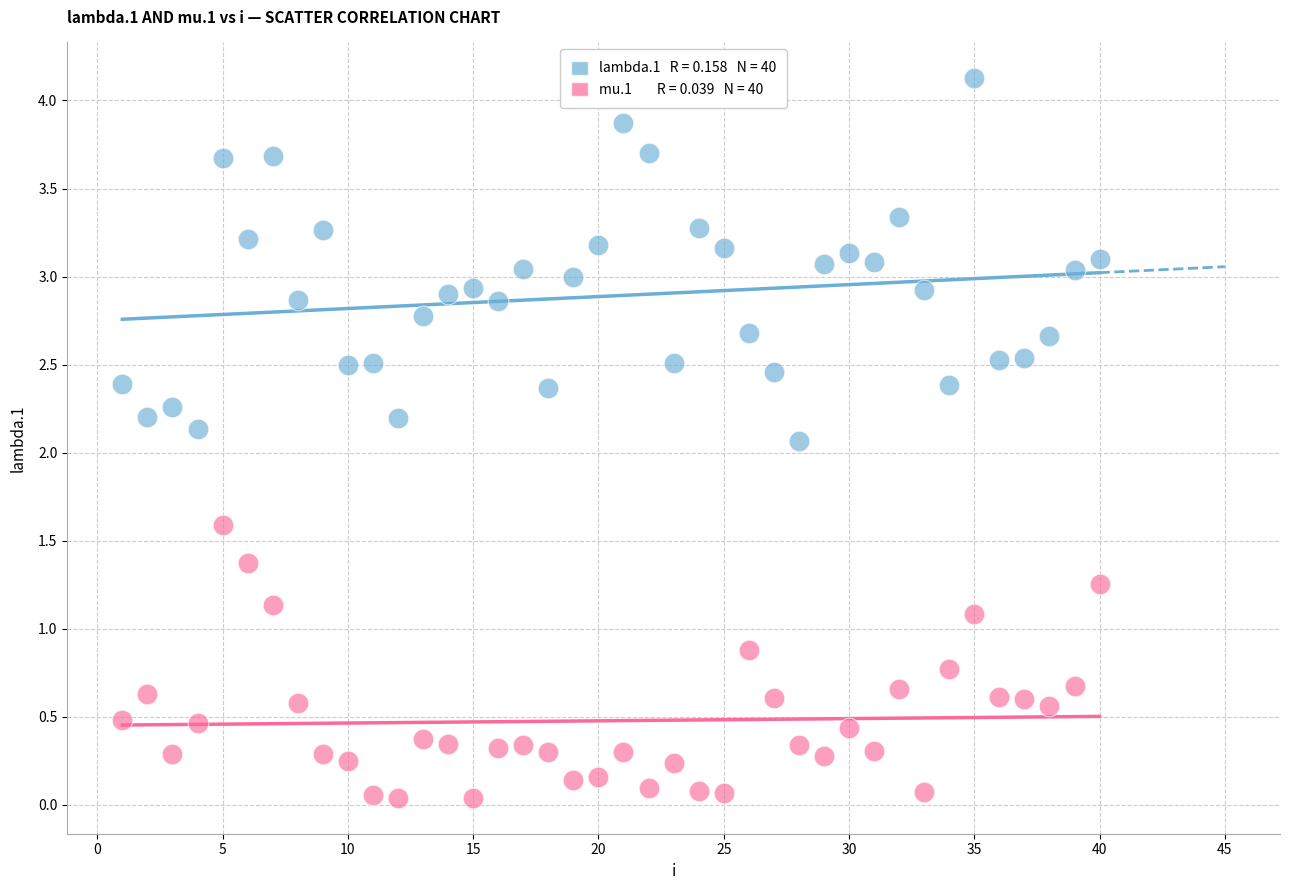

Across all data points, what is the range of Y values (max minus min)?

4.1